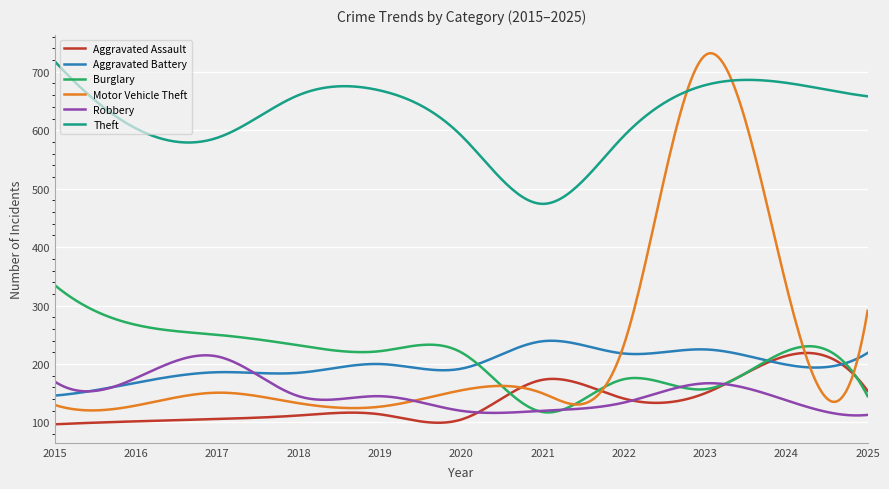

What is the lowest value of the Aggravated Assault series?

97.0